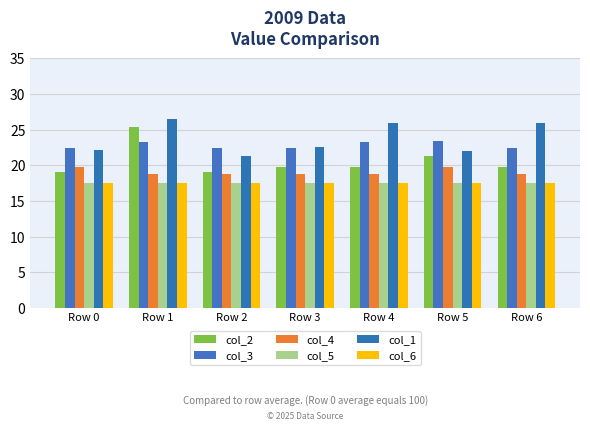

How many bars are there in total?

42